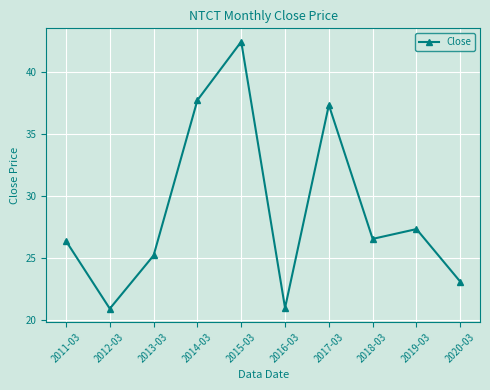

How many points are higher than both their immediate neighbors (excluding endpoints)?

3